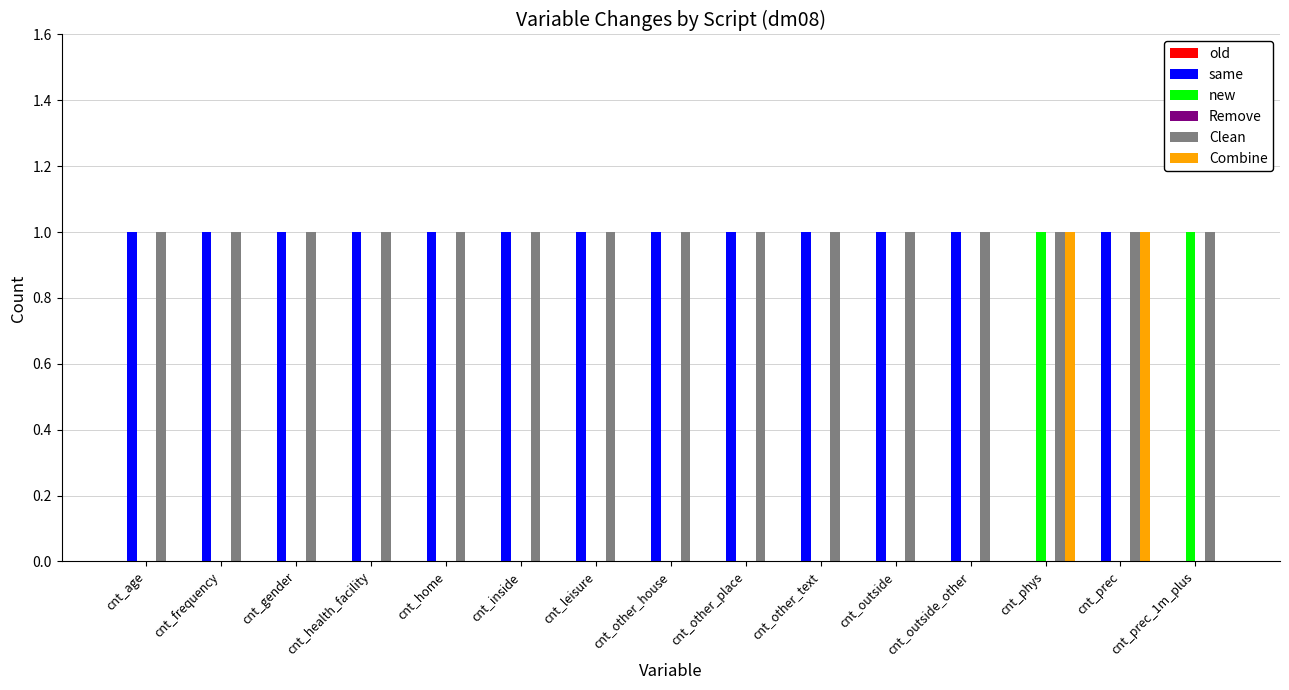

Which series has the largest total across all categories?

Clean